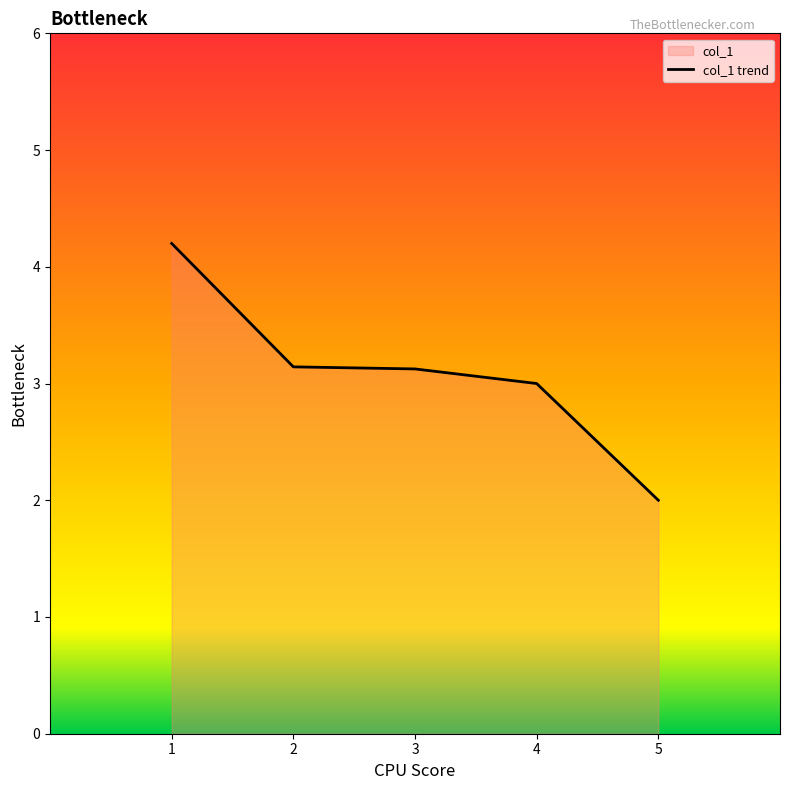

What is the greatest value displayed?

4.2